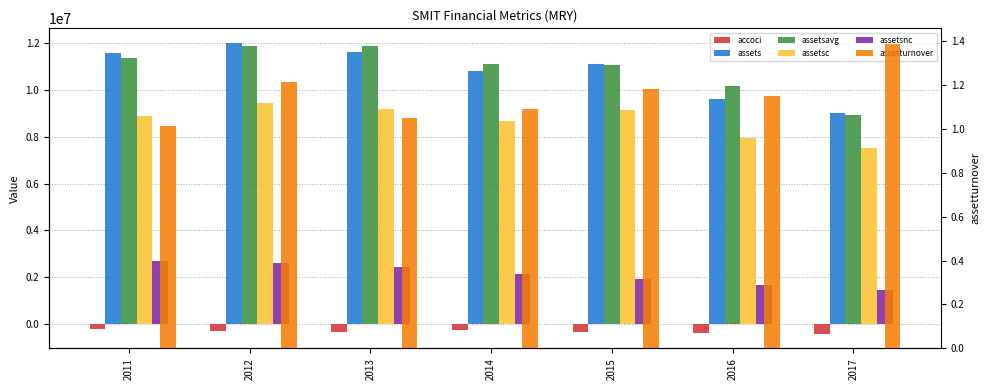

The value of assetsc at 2016 is 7956407.0. True or false?

True